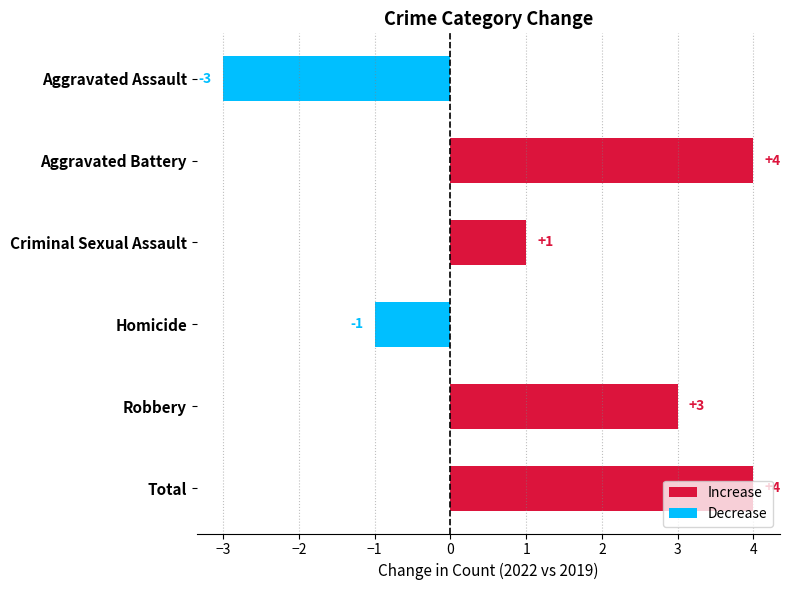

Are the bars grouped side by side (vs. stacked)?

Yes